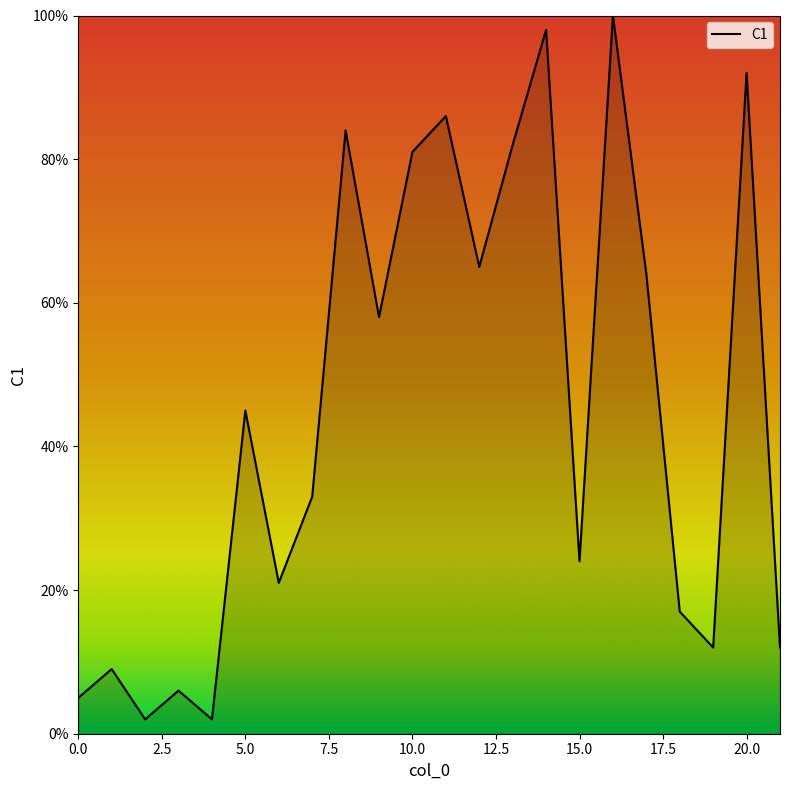

Reading left to right, extract all data points from this chart.

5	9	2	6	2	45	21	33	84	58	81	86	65	82	98	24	100	64	17	12	92	12